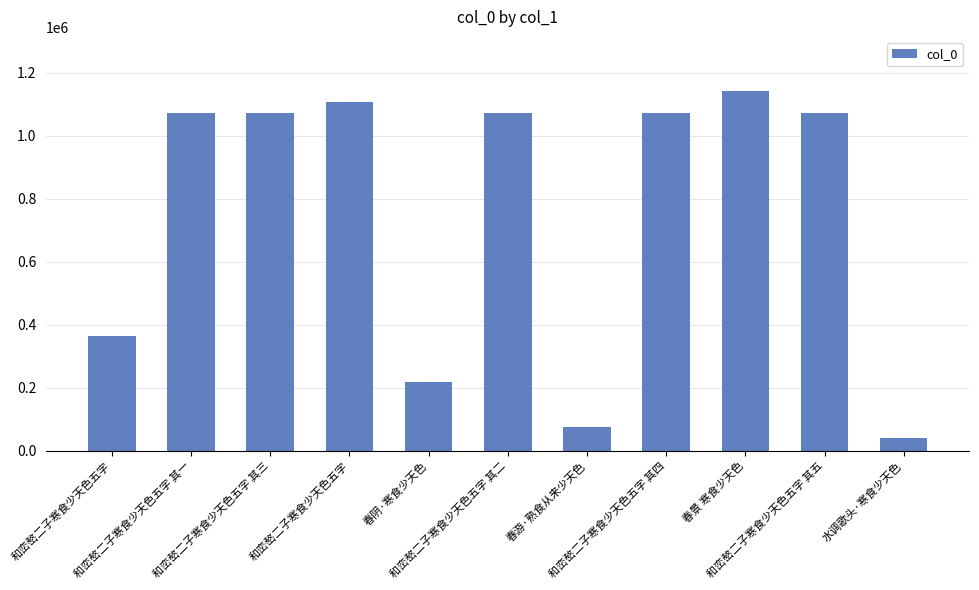

At which category does the chart reach its minimum across all series?

水调歌头·寒食少天色